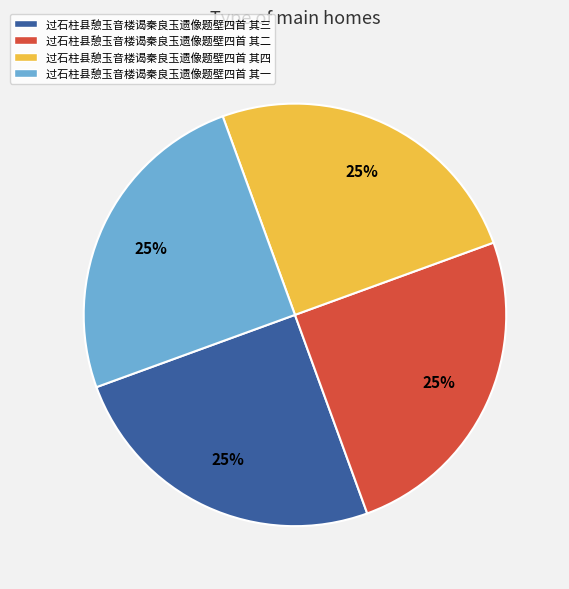

To the nearest percent, what is the combined percentage of 过石柱县憩玉音楼谒秦良玉遗像题壁四首 其二 and 过石柱县憩玉音楼谒秦良玉遗像题壁四首 其一?

50%